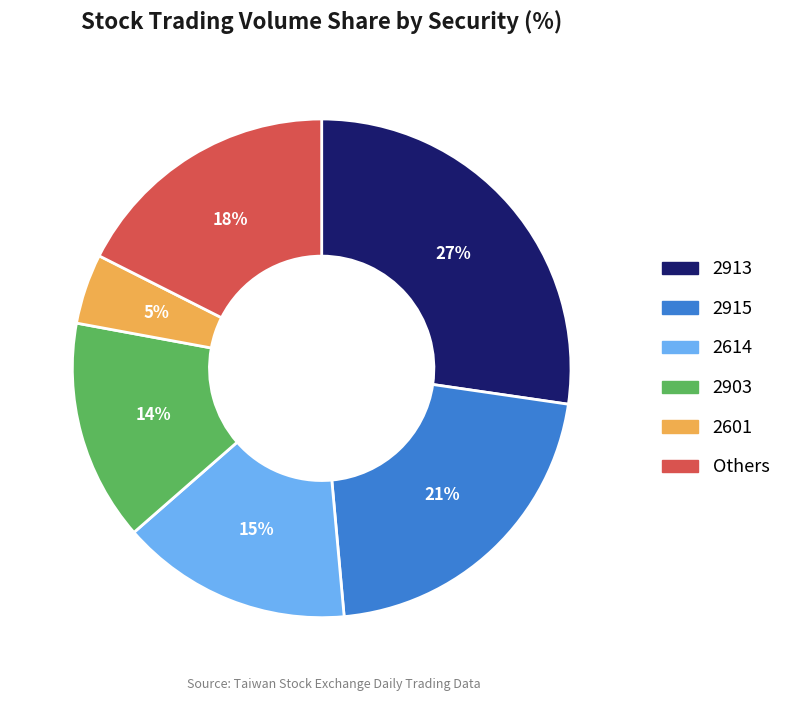

To the nearest percent, what is the average slice percentage?

17%